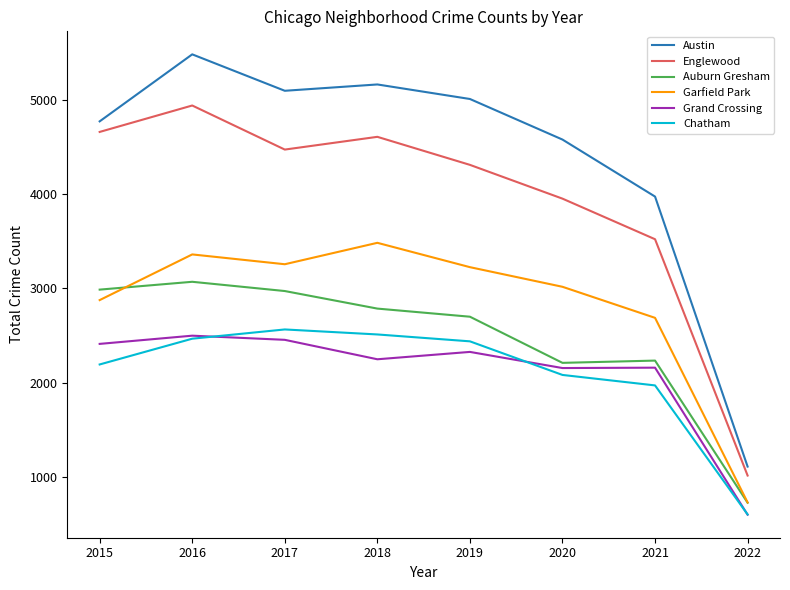

True or false: Austin and Garfield Park cross at least once.

False